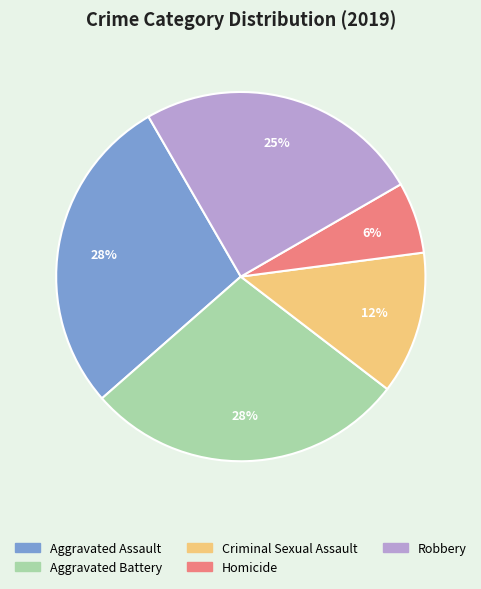

Which has a higher value, Homicide or Criminal Sexual Assault?

Criminal Sexual Assault